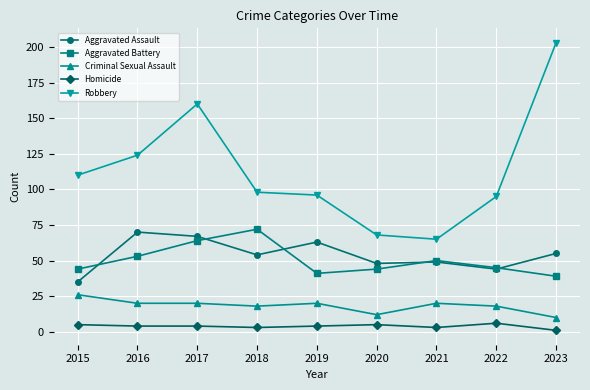

True or false: Robbery and Homicide cross at least once.

False